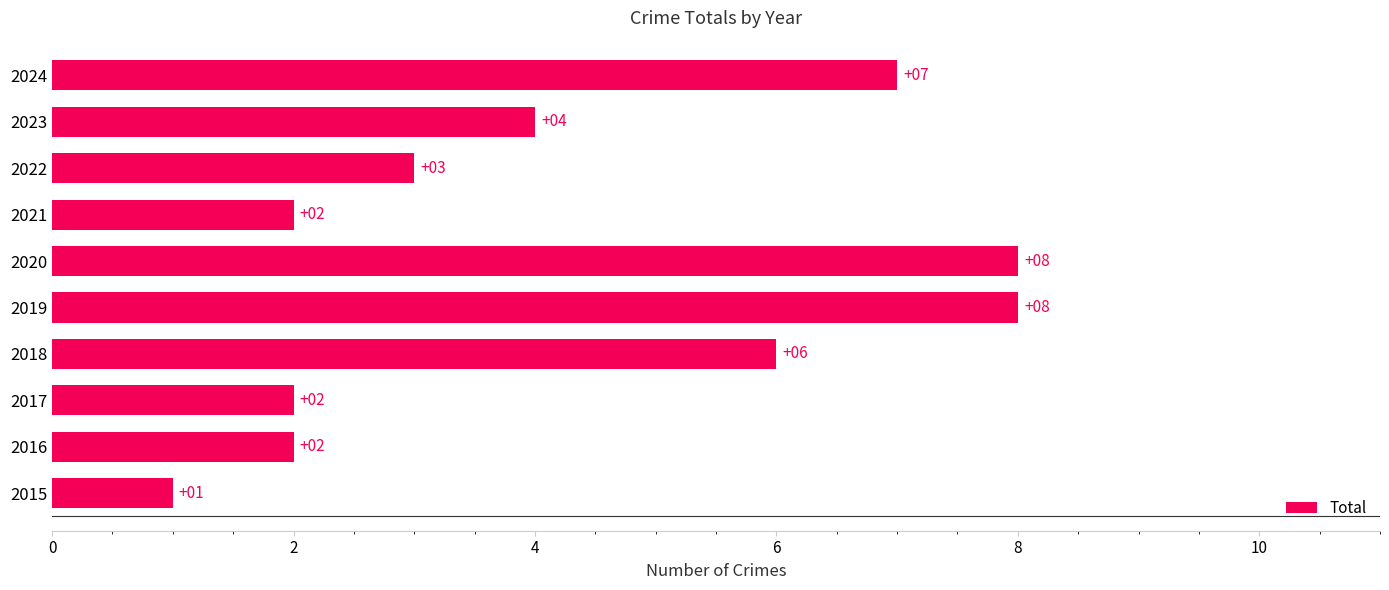

What is the smallest value displayed?

1